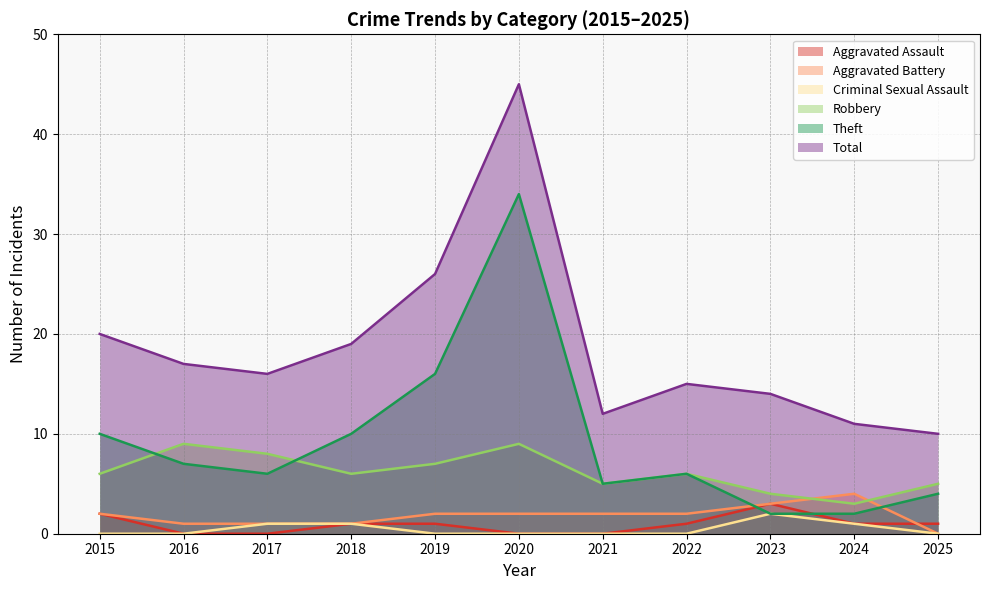

What value does the Criminal Sexual Assault series have at 2017?

1